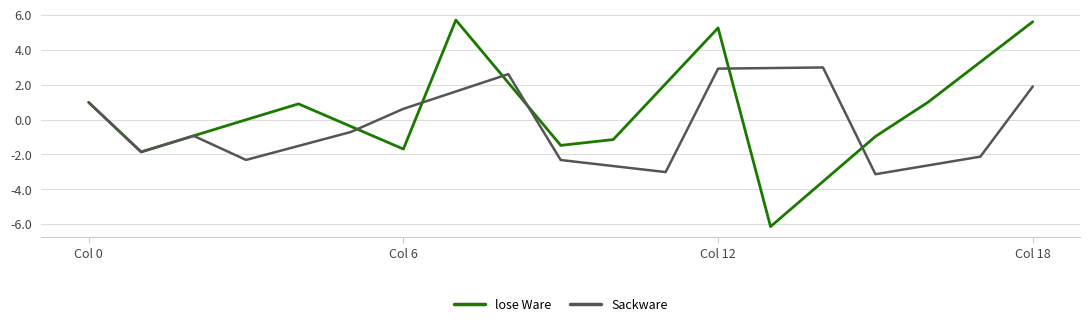

Which series has the widest spread of values?

lose Ware